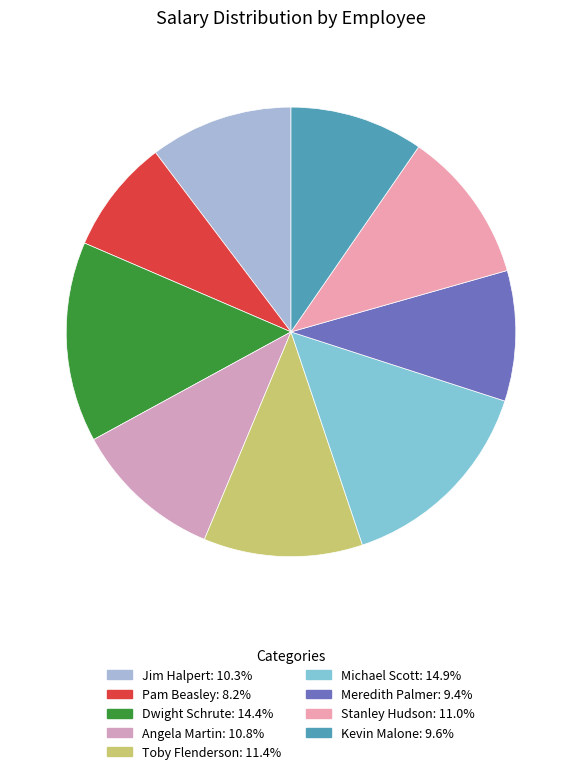

To the nearest percent, what is the average slice percentage?

11%